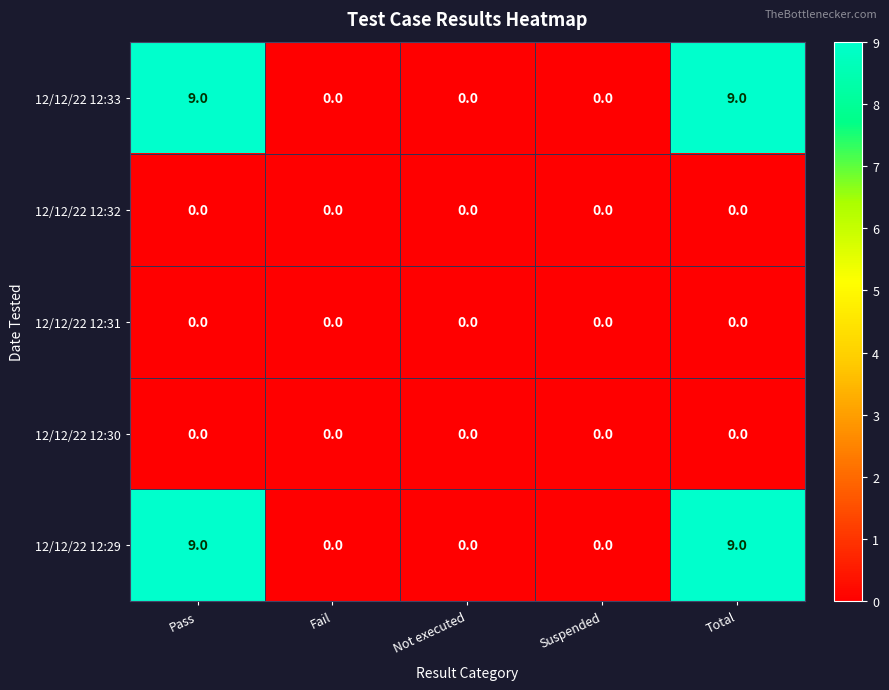

Is the value of 12/12/22 12:33 at Total greater than the value of 12/12/22 12:29 at Fail?

Yes